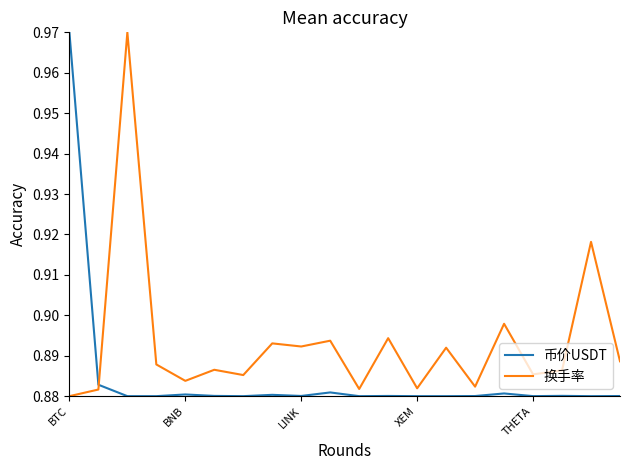

True or false: 换手率 and 币价USDT cross at least once.

True